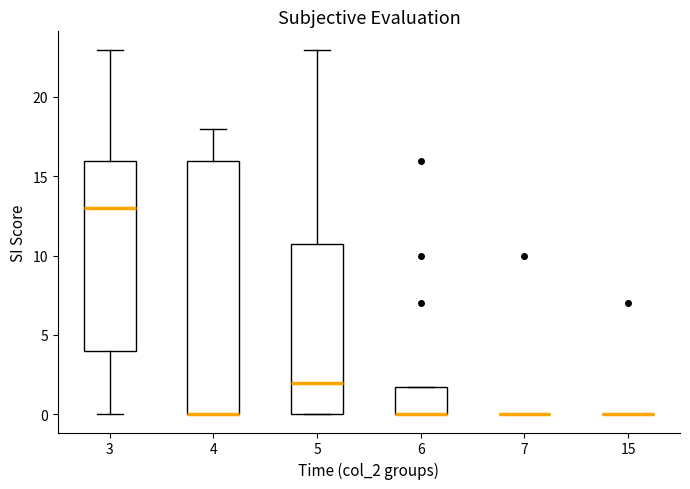

Reading left to right, transcribe this box plot: for each box, give where its median line is, the range the box spans, and where its two whiskers end, as read against the y-axis. The values are not printed on the chart, so give them approximately, as read against the axis.

3: median 13.0, box 4.0 to 16.0, whiskers 0.0 to 23.0
4: median 0.0 (drawn on the box's lower edge), box 0.0 to 16.0, whiskers 0.0 to 18.0
5: median 2.0, box 0.0 to 10.5, whiskers 0.0 to 23.0
6: median 0.0 (drawn on the box's lower edge), box 0.0 to 1.5, whiskers 0.0 to 1.5
7: box collapsed to a line at 0.0, whiskers 0.0 to 0.0
15: box collapsed to a line at 0.0, whiskers 0.0 to 0.0